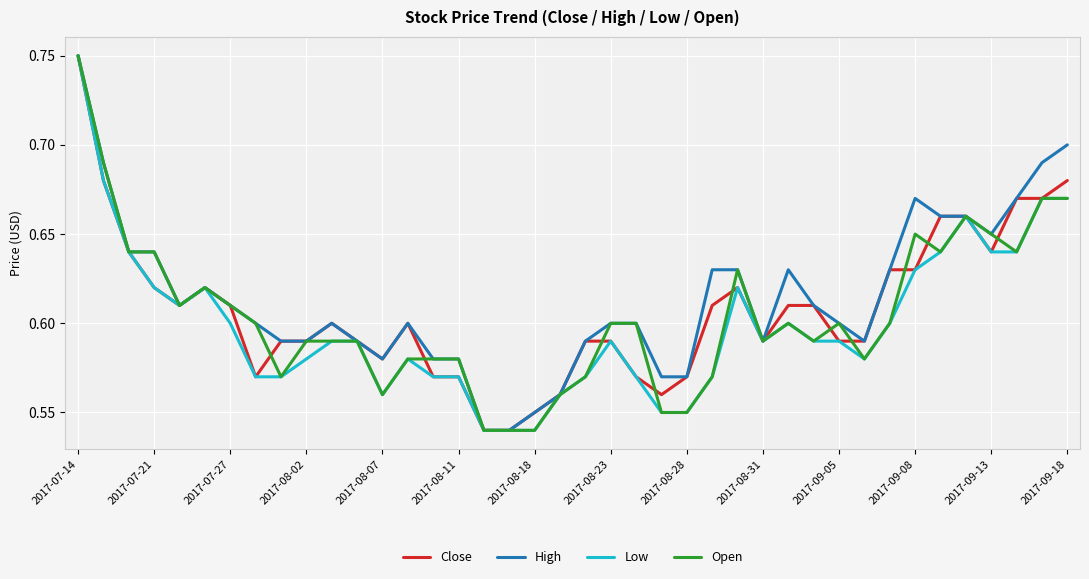

Does the chart have visible grid lines?

Yes